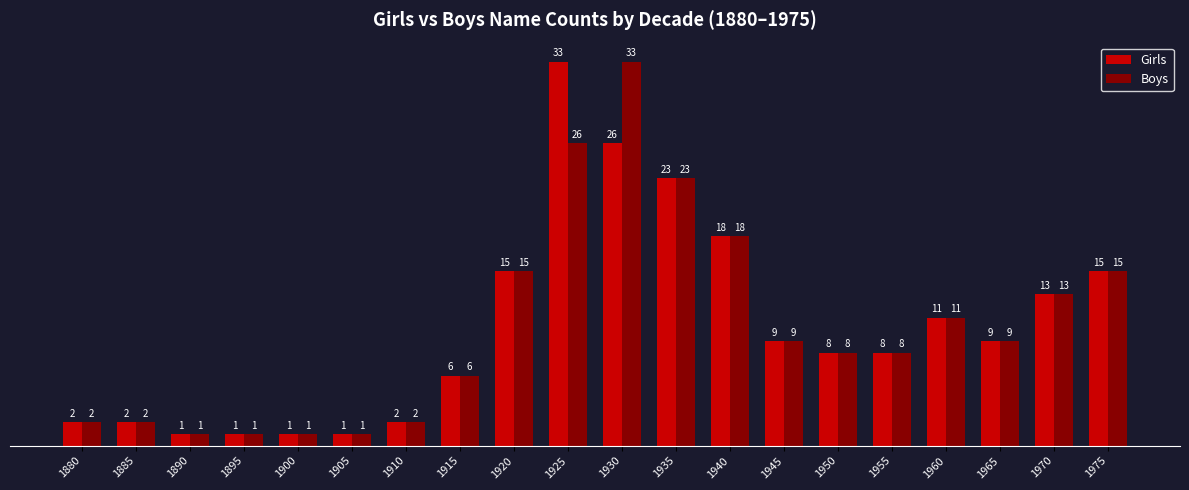

Which category has the highest value in the Boys series?

1930